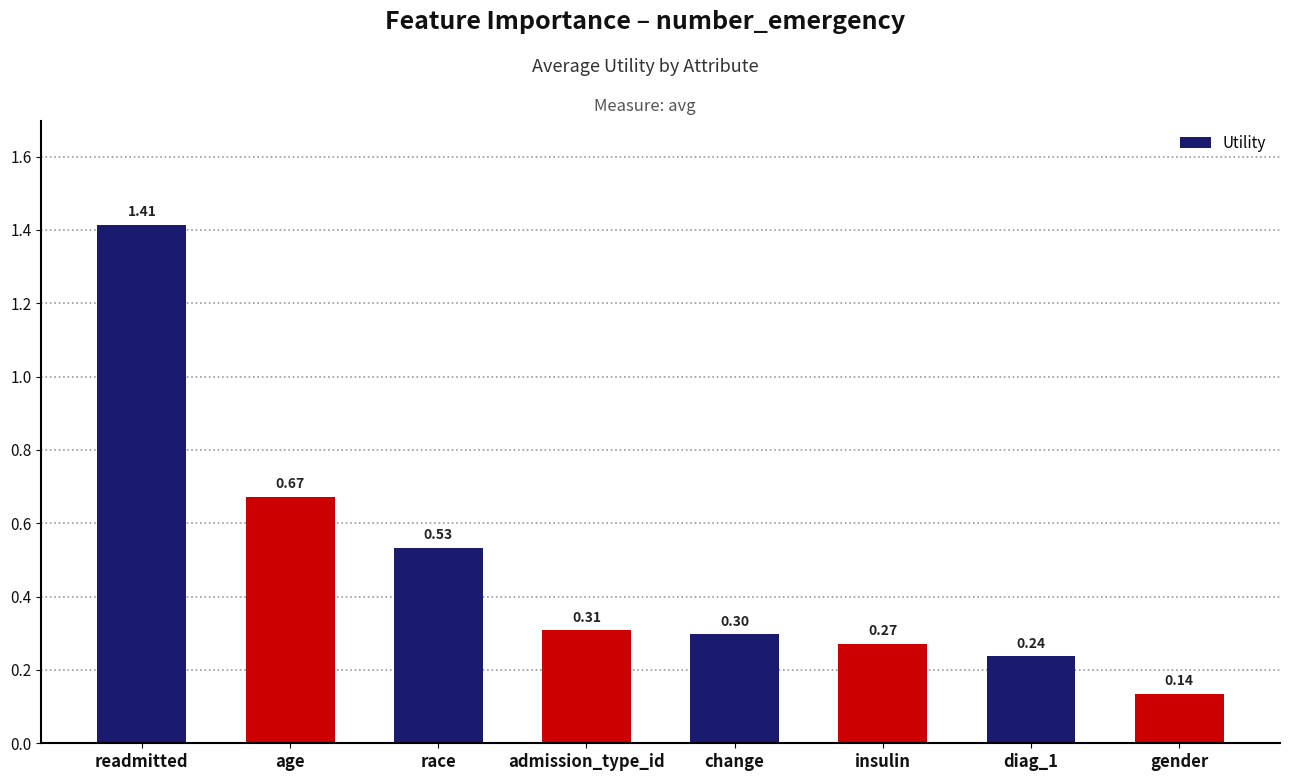

What is the sum of the values at insulin and gender?

0.4